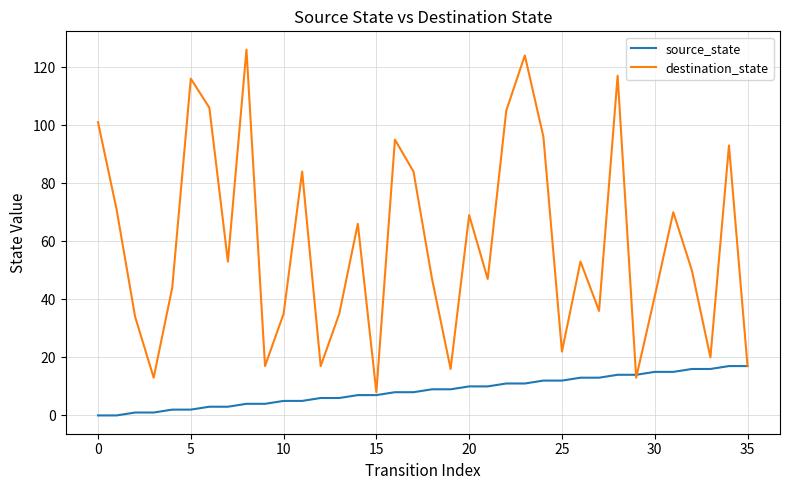

Which series has the widest spread of values?

destination_state